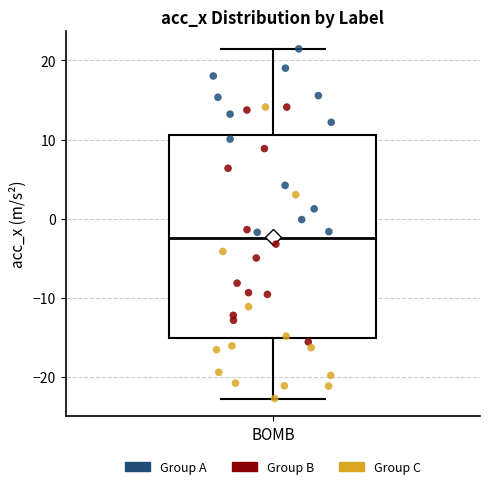

Transcribe this box plot: give where the median line is, the range the box spans, and where the two whiskers end, as read against the y-axis. The values are not printed on the chart, so give them approximately, as read against the axis.

median -2, box -15 to 11, whiskers -23 to 21